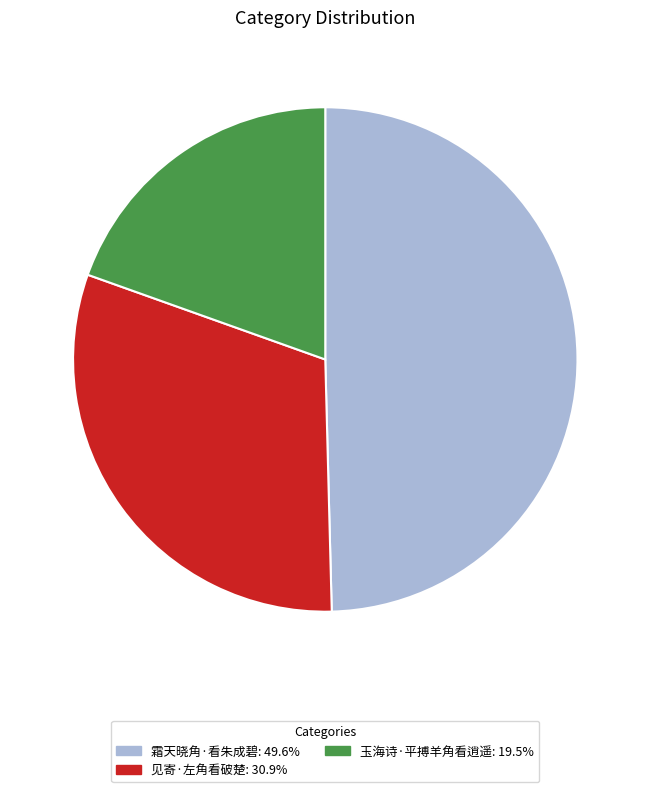

The 玉海诗·平搏羊角看逍遥 slice represents 34% of the pie. True or false?

False